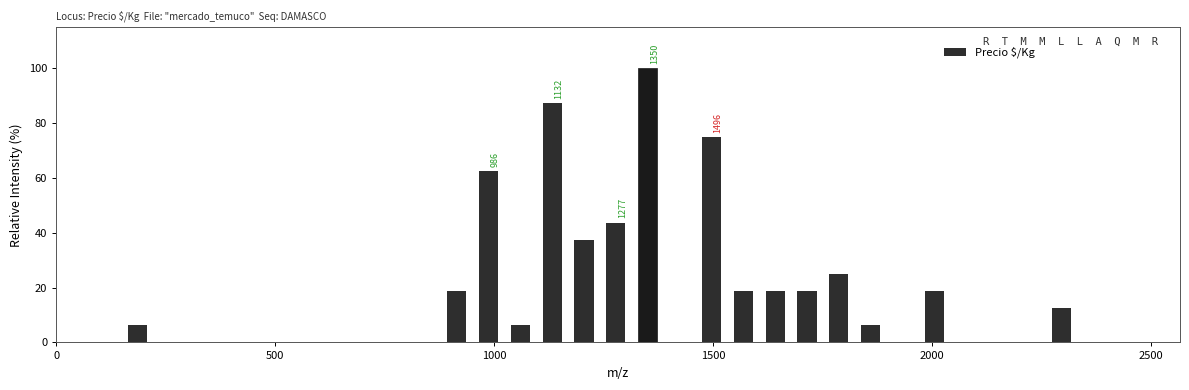

Around what value on the x-axis is the tallest bar? Give the approximate position of its centre, as read against the axis.

1350